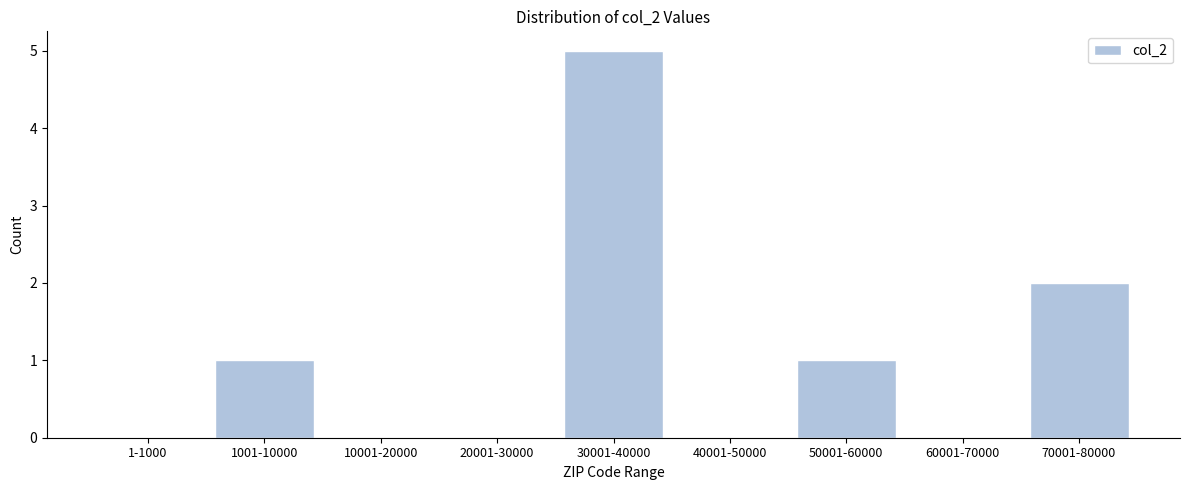

Reading left to right, what are all the values shown in this chart?

1-1000=0	1001-10000=1	10001-20000=0	20001-30000=0	30001-40000=5	40001-50000=0	50001-60000=1	60001-70000=0	70001-80000=2